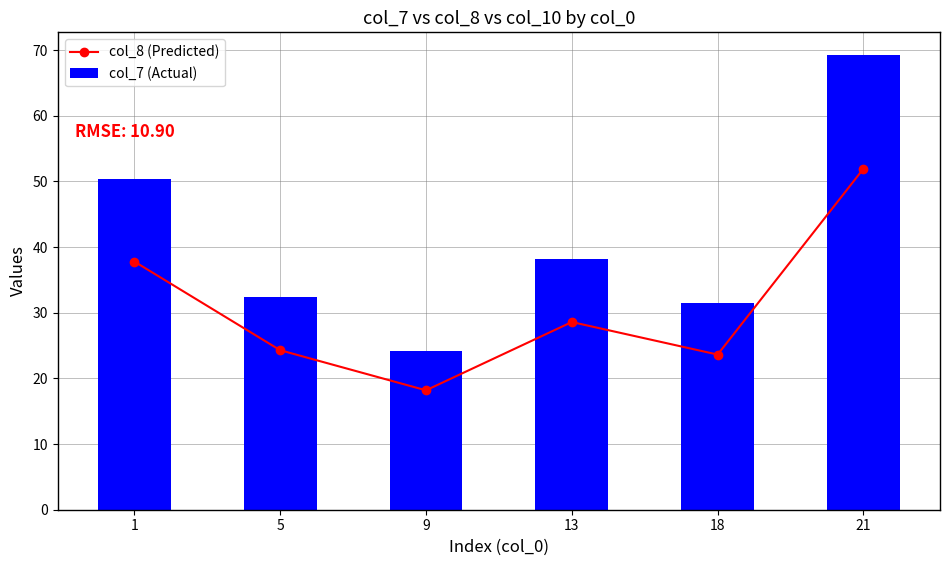

What is the difference between the highest and lowest values at 9?

6.1